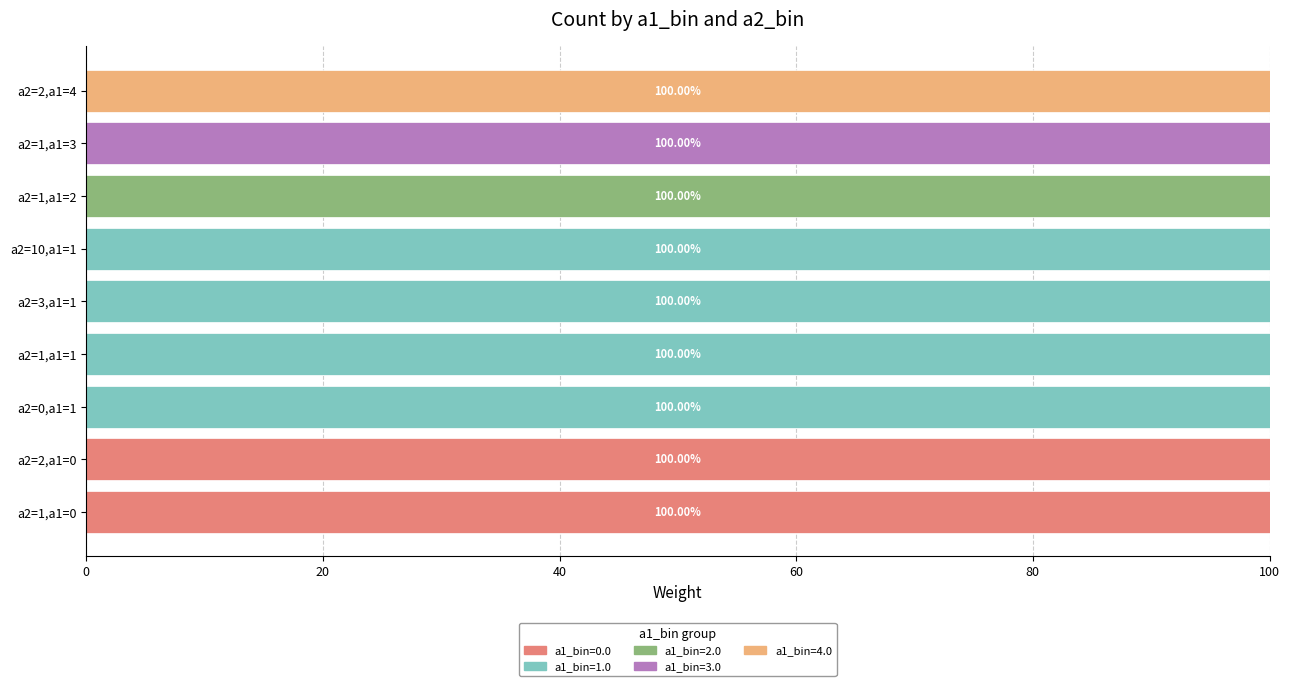

List the labels in order of a1_bin=2.0 value, smallest first.

a2=1,a1=0, a2=2,a1=0, a2=0,a1=1, a2=1,a1=1, a2=3,a1=1, a2=10,a1=1, a2=1,a1=3, a2=2,a1=4, a2=1,a1=2